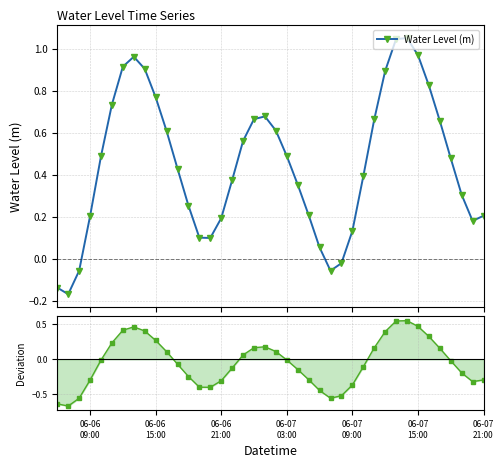

True or false: Water Level (m) has more than 0 interior local peaks.

True